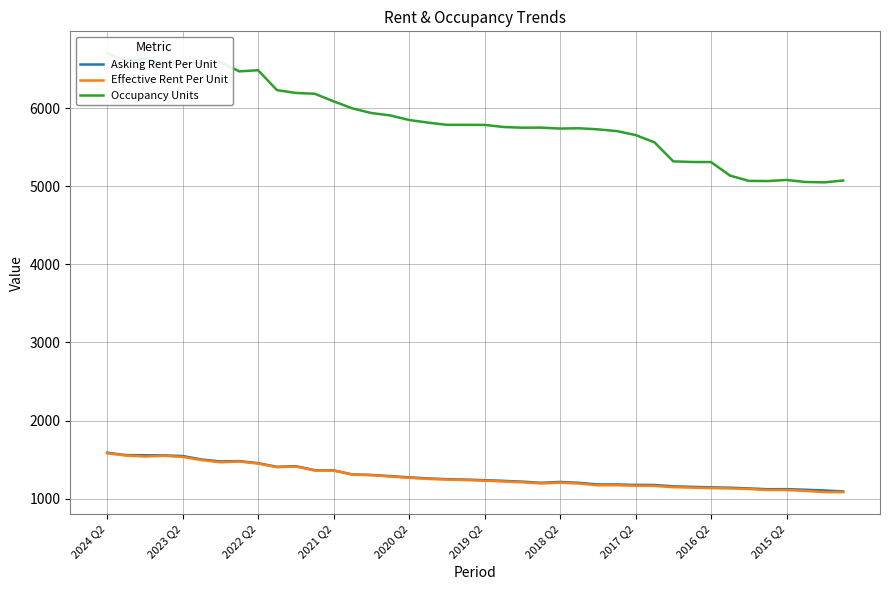

Which series has the largest total across all categories?

Occupancy Units